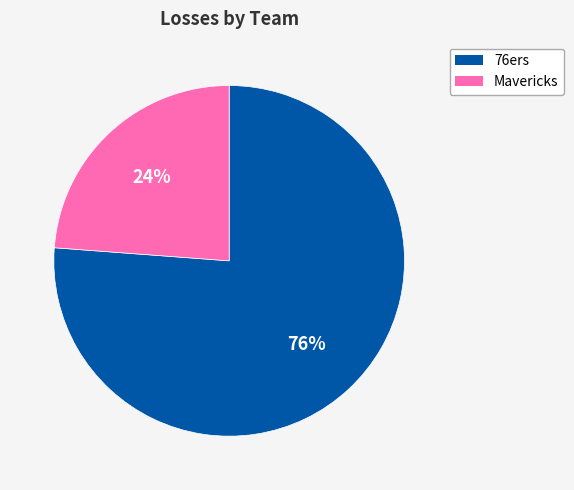

Which slice represents more than half of the pie?

76ers